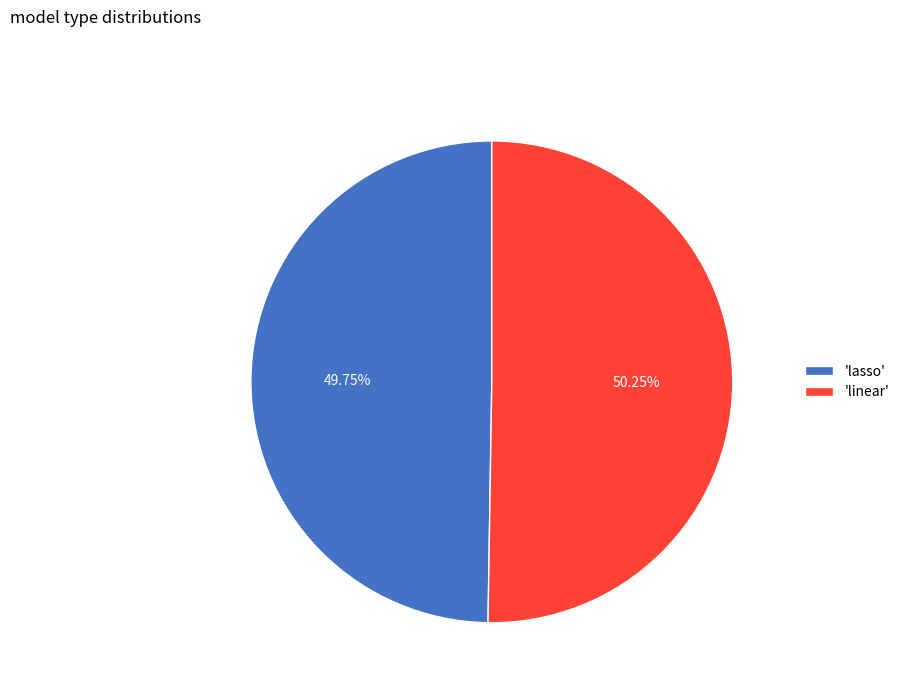

Which slice is the largest?

'linear'